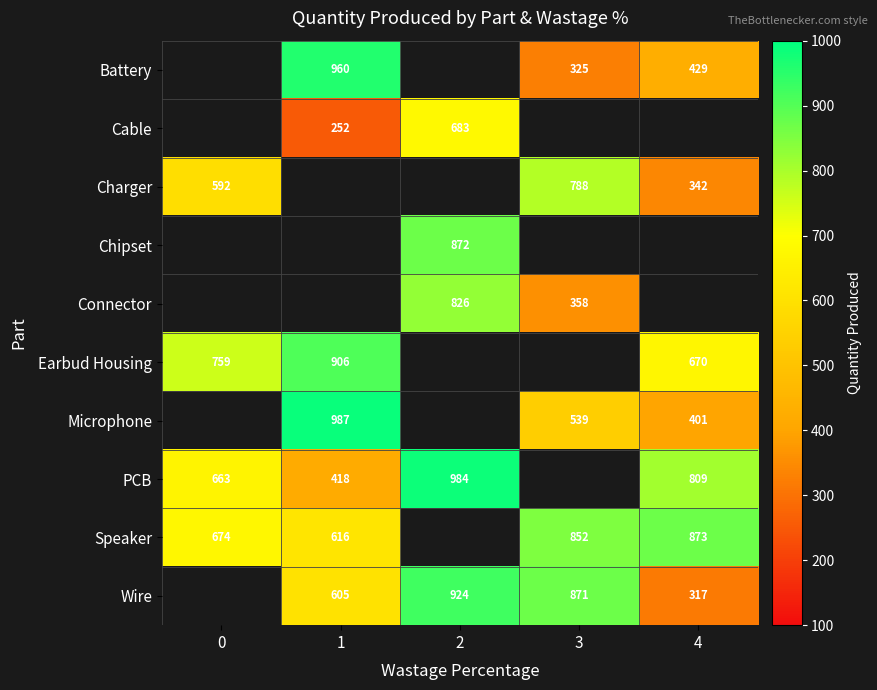

The value of Wire at 4 is 455. True or false?

False